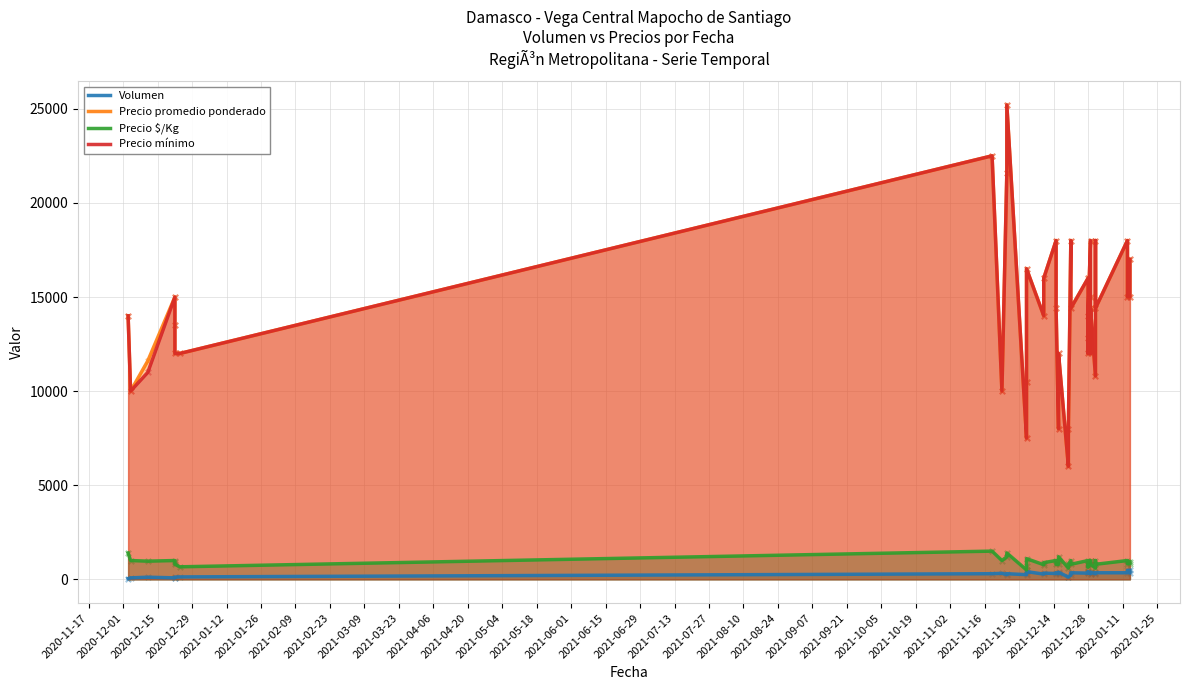

What are all the series names shown in the legend?

Volumen, Precio promedio ponderado, Precio $/Kg, Precio mínimo